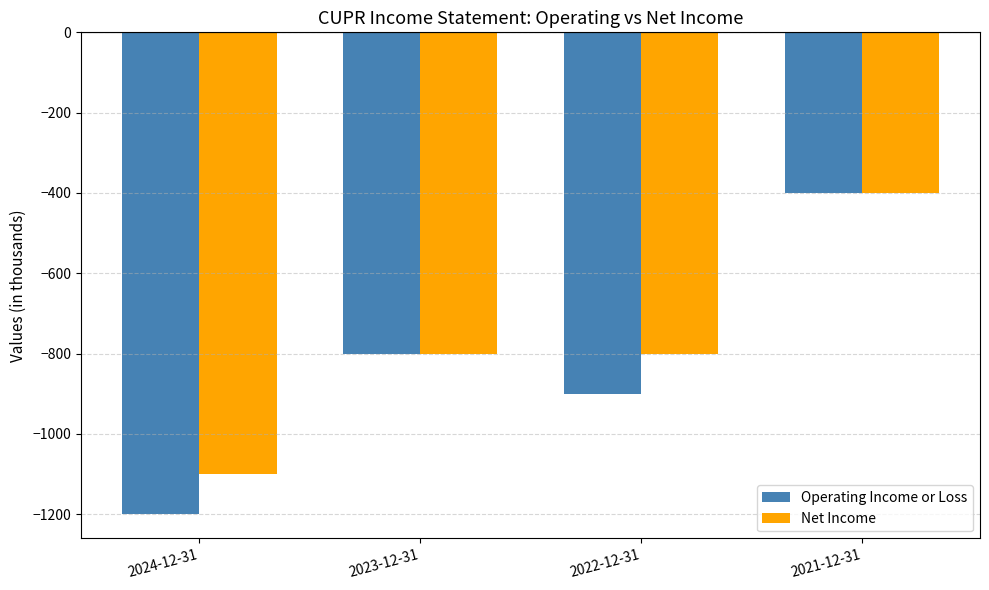

What is the total value across all series at 2021-12-31?

-800